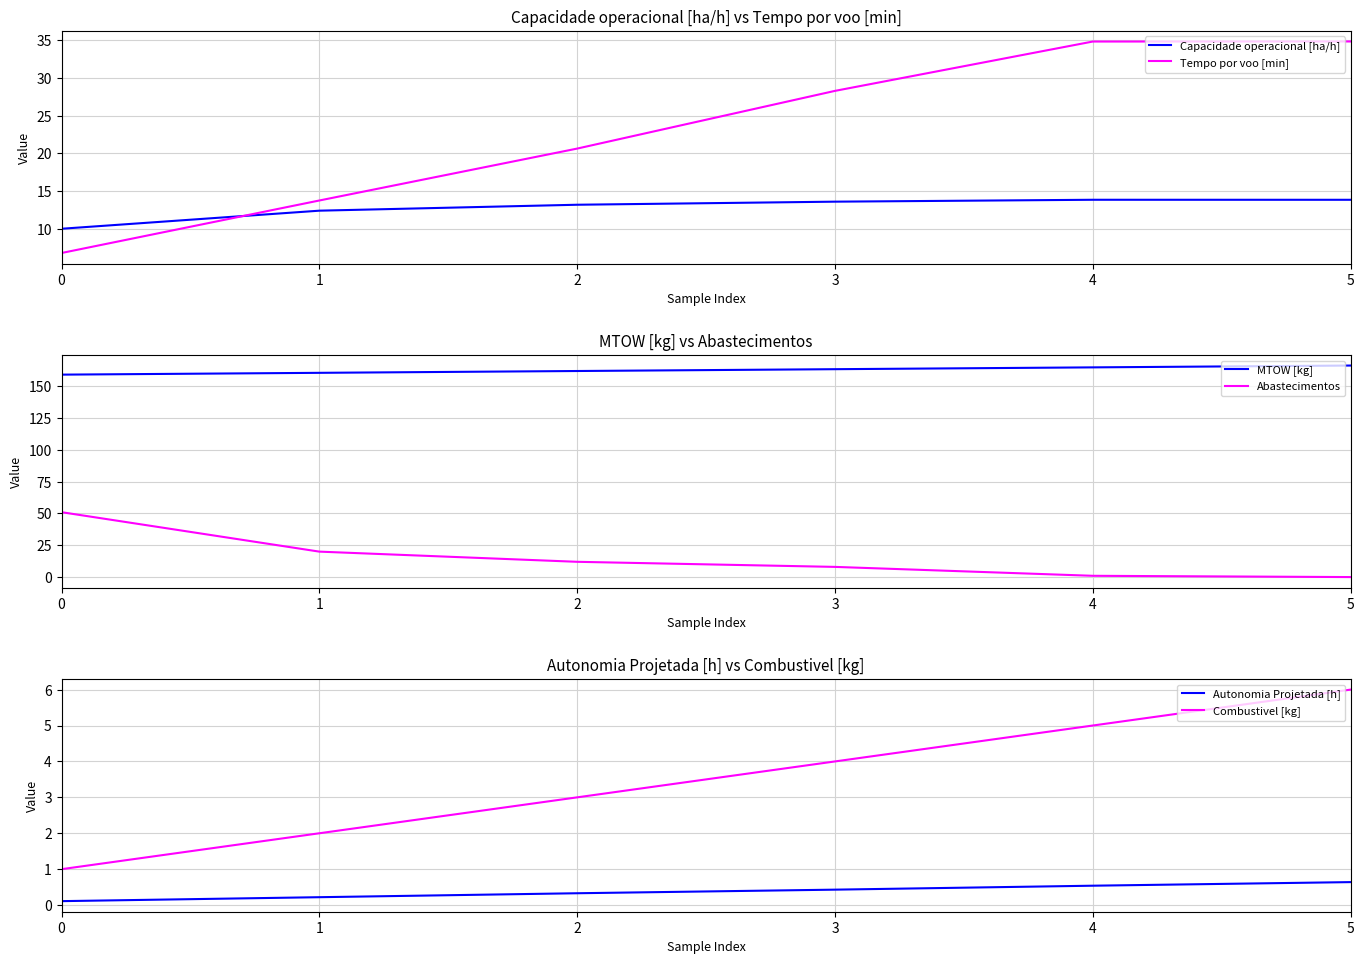

At which label does Autonomia Projetada [h] reach its peak?

5